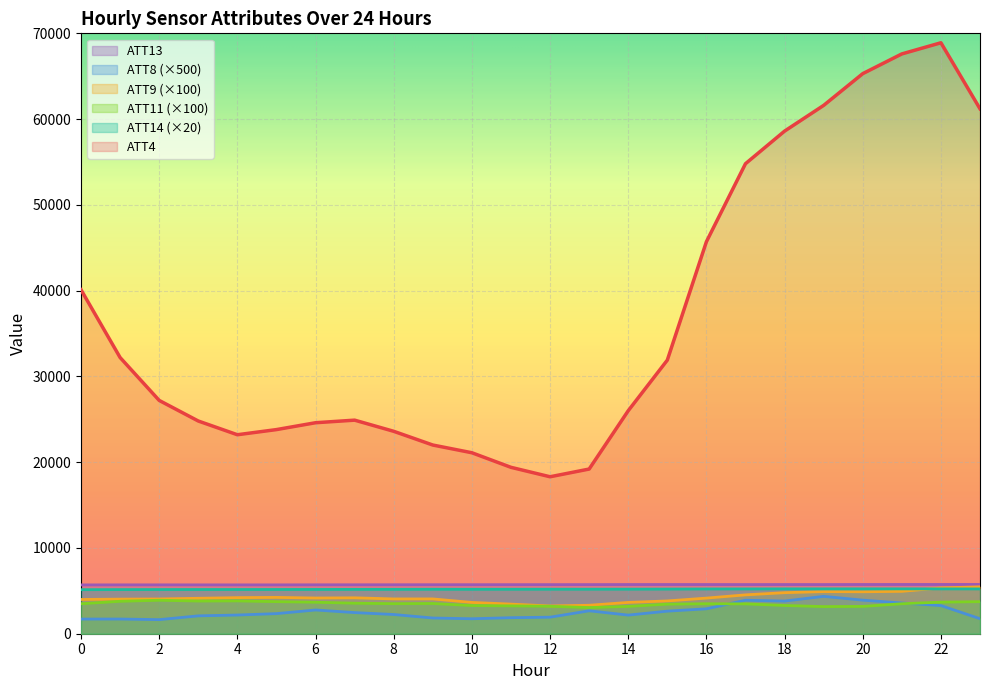

True or false: ATT8 and ATT13 cross at least once.

False